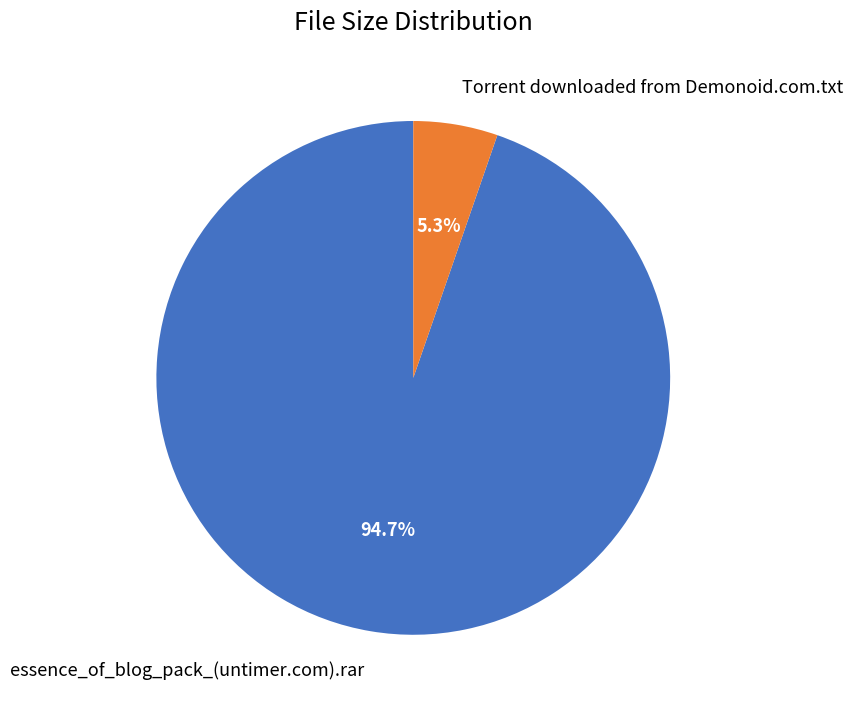

Which category accounts for the majority?

essence_of_blog_pack_(untimer.com).rar